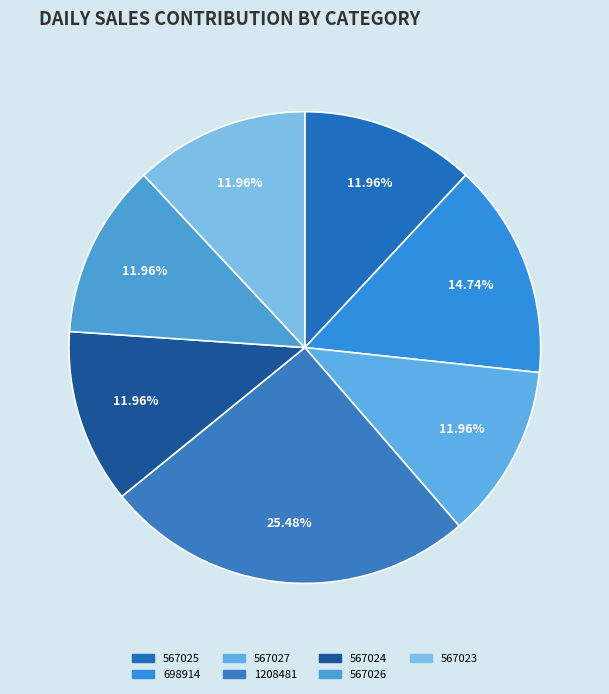

What is the largest slice in the pie chart?

1208481